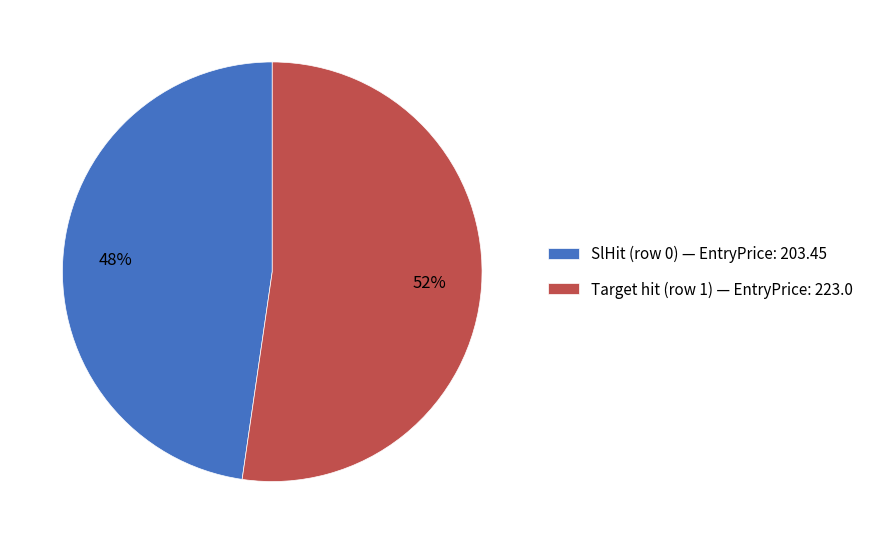

What percentage is the Target hit (row 1) slice, to the nearest percent?

52%